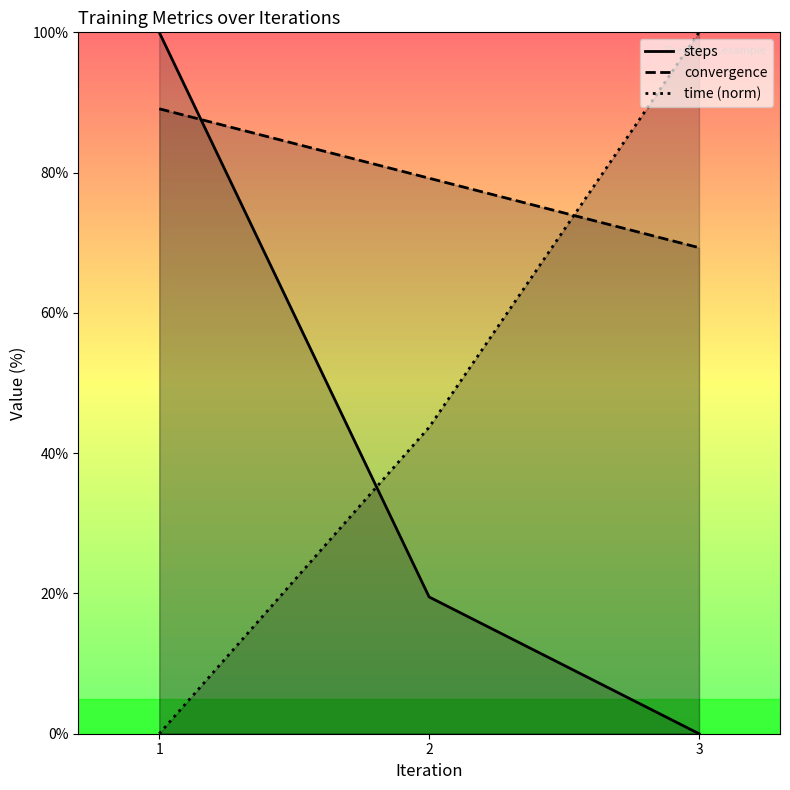

True or false: time (norm) has a value of 154.8 at 3.

False